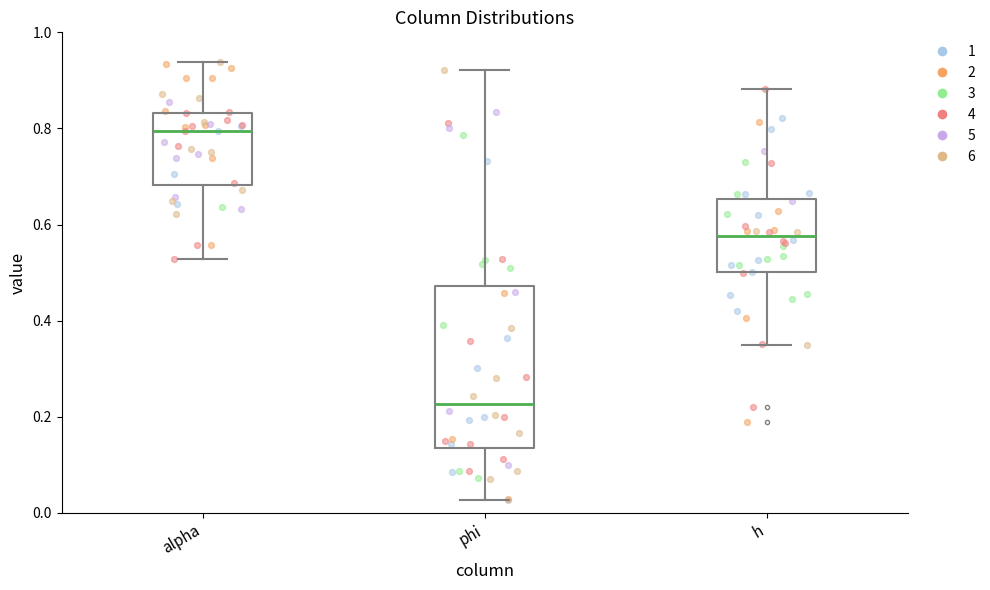

Where is the lower edge of the box for phi on the y-axis? The values are not printed on the chart, so give them approximately, as read against the axis.

0.14